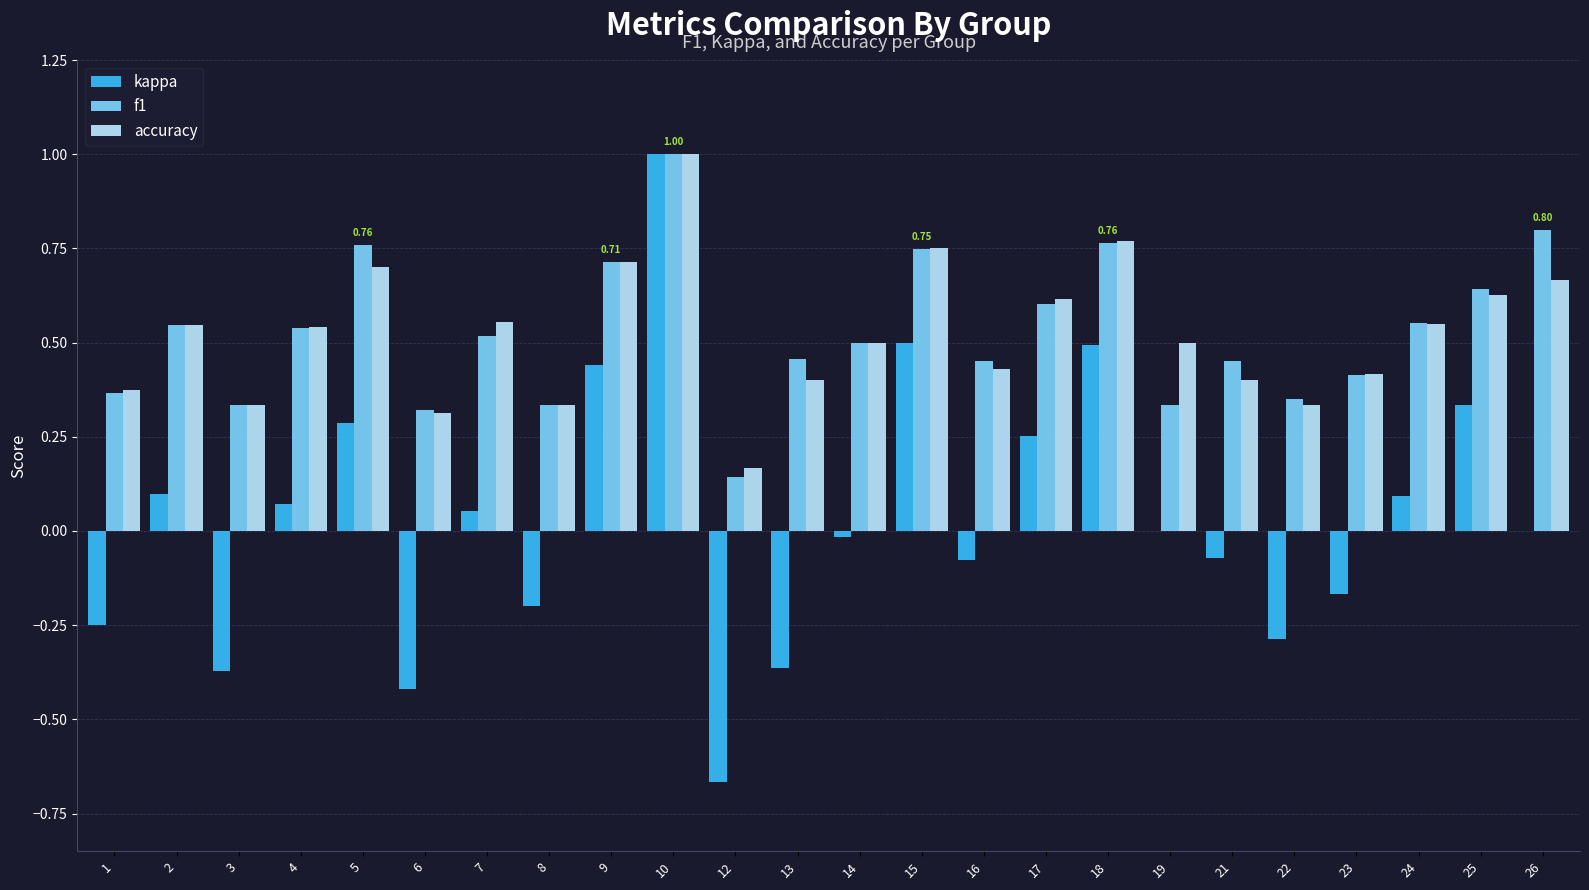

What is the greatest value displayed?

1.0